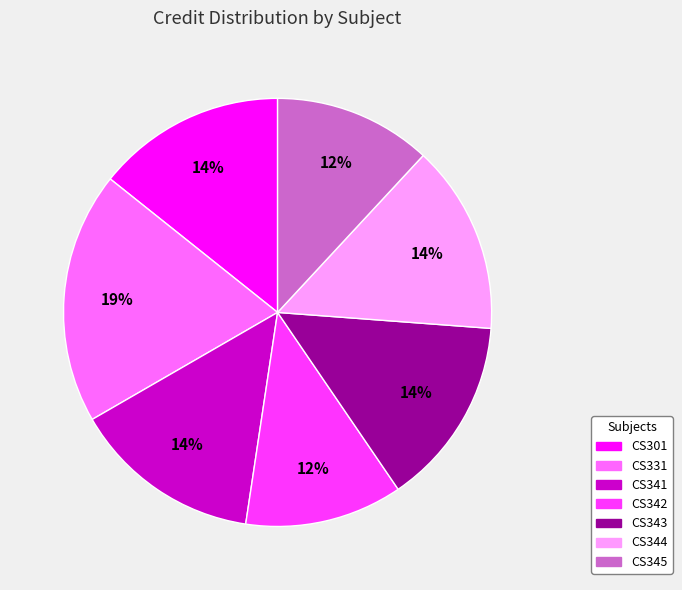

Which slice is the largest?

CS331